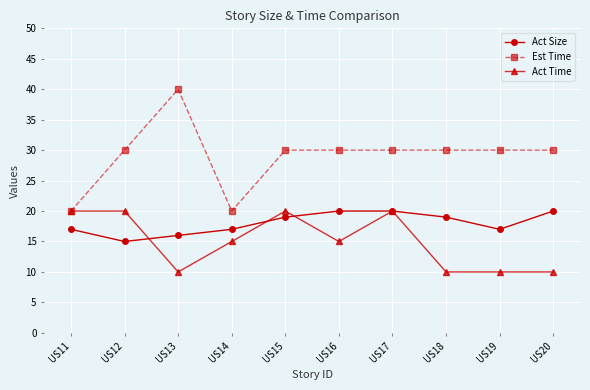

Reading right to left, list all the values displayed in this chart.

Act Size: US20=20	US19=17	US18=19	US17=20	US16=20	US15=19	US14=17	US13=16	US12=15	US11=17
Est Time: US20=30	US19=30	US18=30	US17=30	US16=30	US15=30	US14=20	US13=40	US12=30	US11=20
Act Time: US20=10	US19=10	US18=10	US17=20	US16=15	US15=20	US14=15	US13=10	US12=20	US11=20